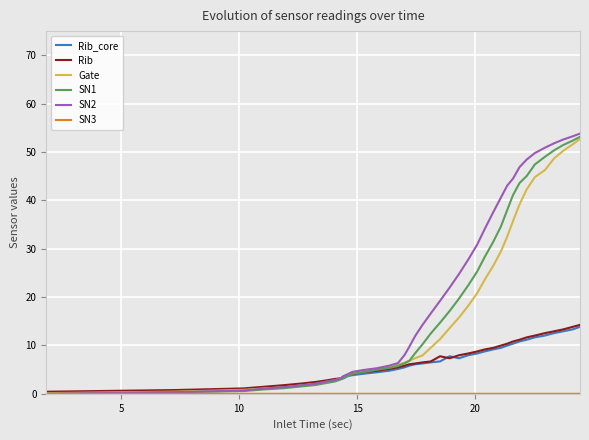

Which series has the widest spread of values?

SN2